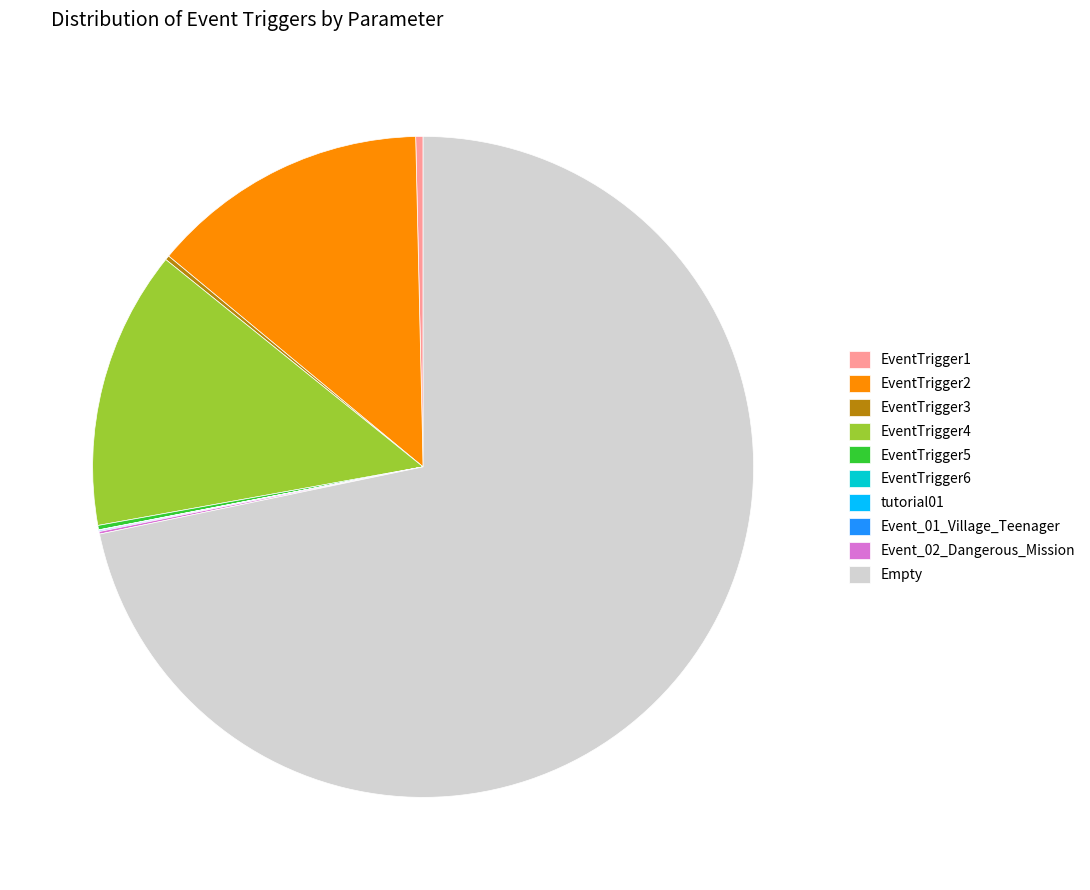

Which slice is the largest?

Empty